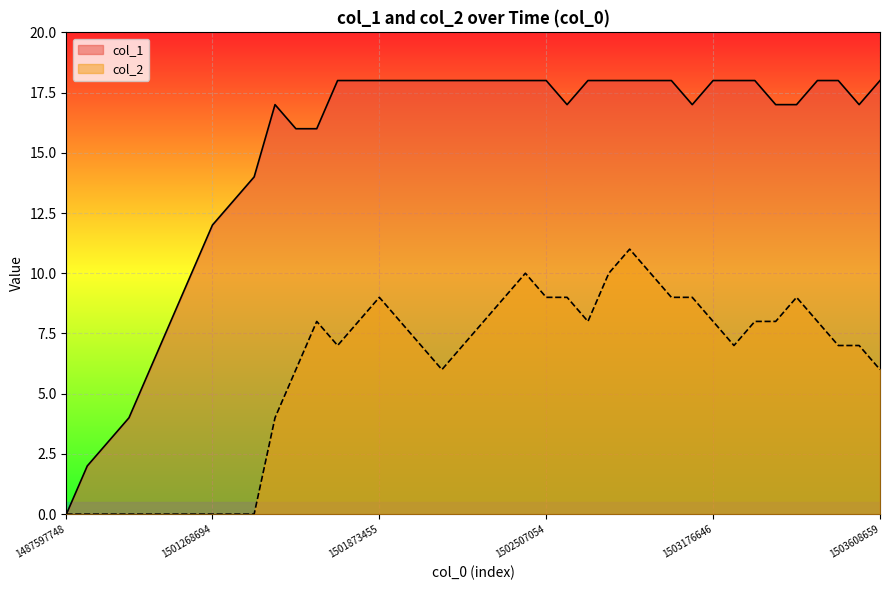

The value of col_1 at 18 is 18. True or false?

True